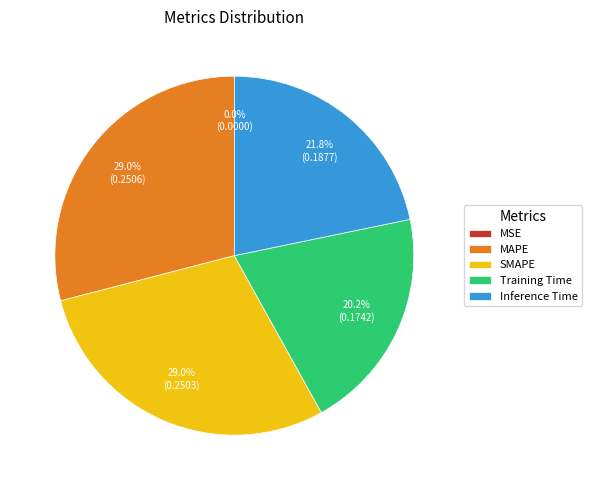

Is it true that SMAPE is 29% of the pie?

True